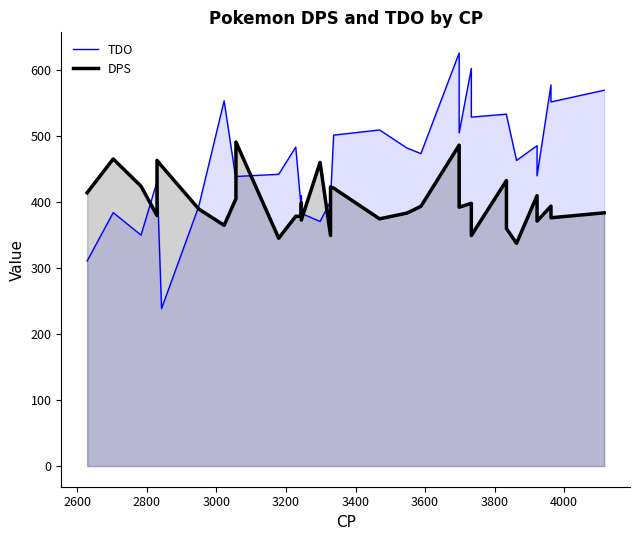

Which series has the largest total across all categories?

TDO line